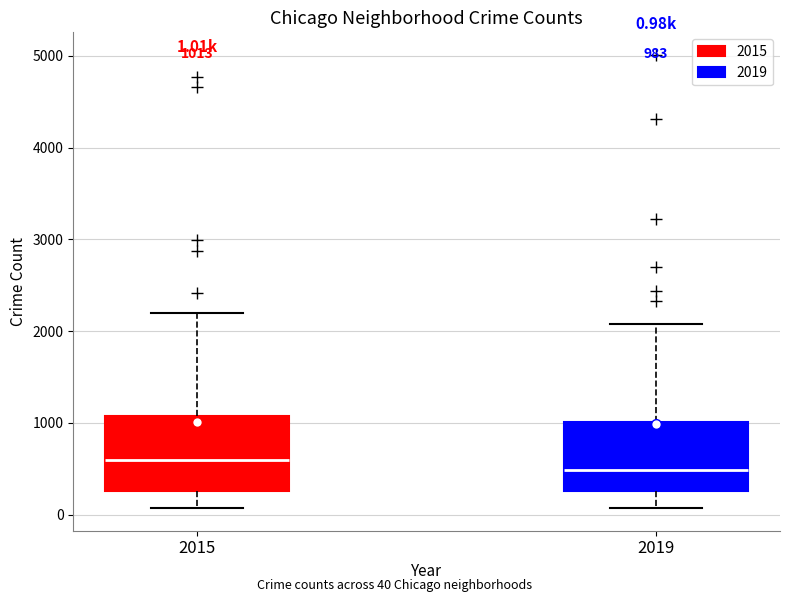

Which box's median line is the lowest?

2019